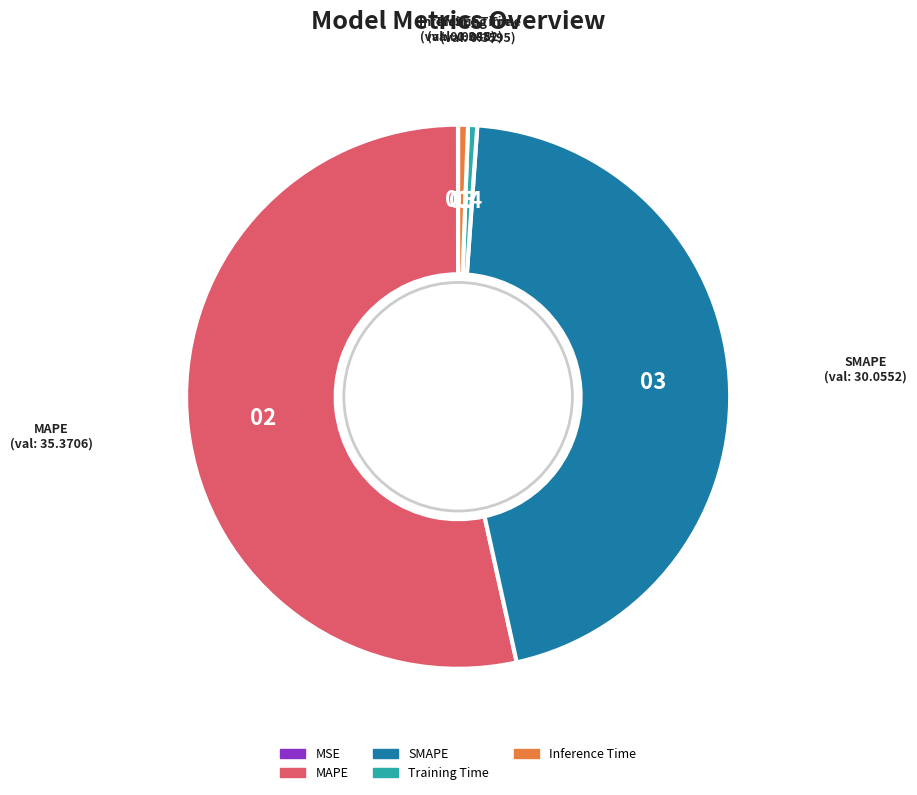

Which category accounts for the majority?

MAPE